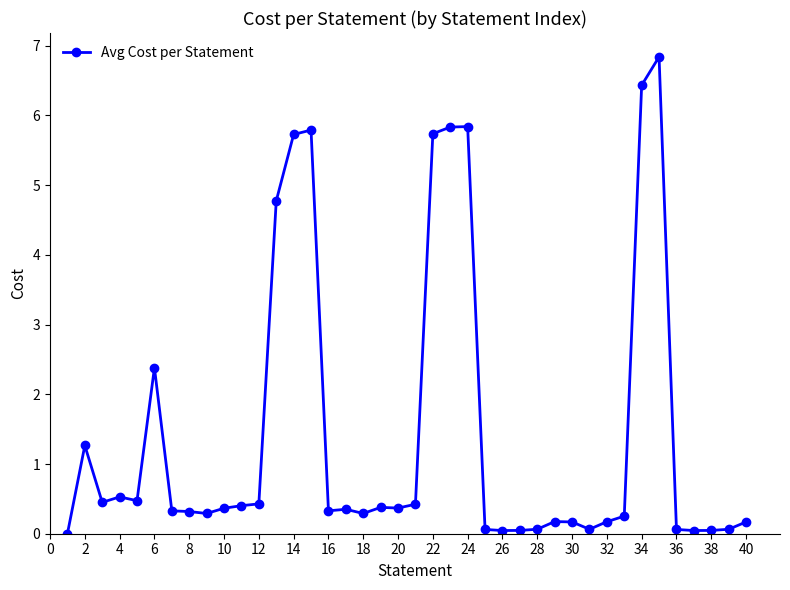

What is the maximum value shown in the chart?

6.8